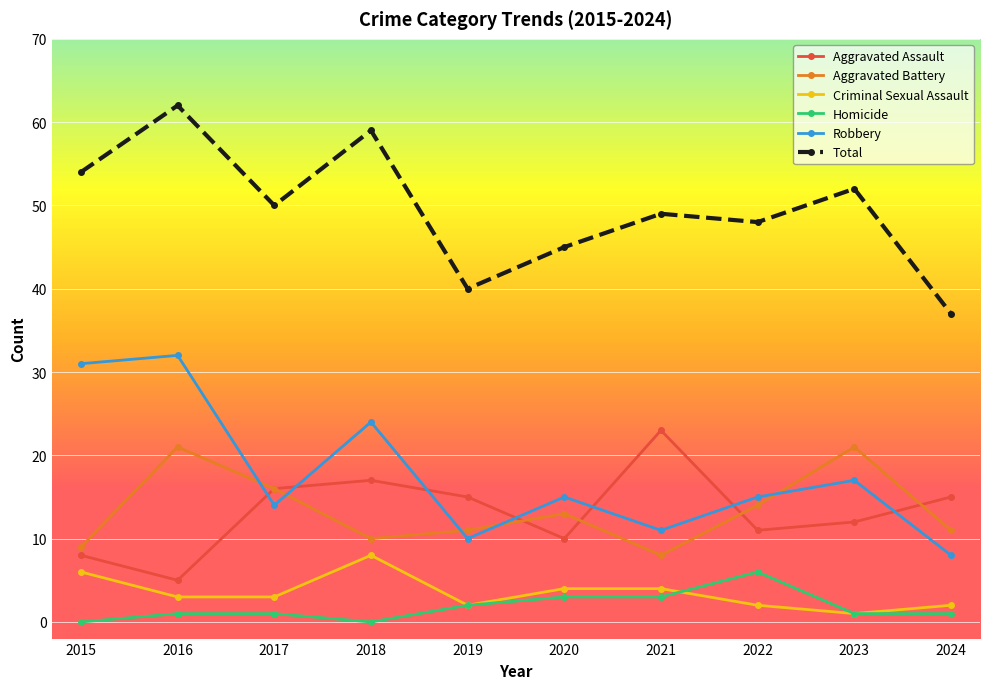

Rank the series at 2021 from lowest to highest value.

Homicide, Criminal Sexual Assault, Aggravated Battery, Robbery, Aggravated Assault, Total